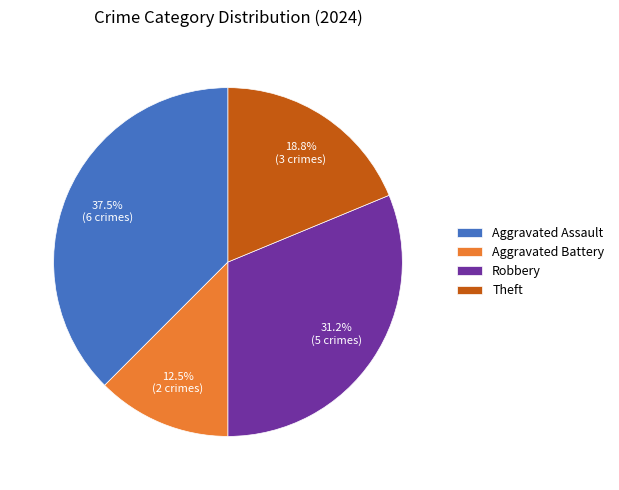

To the nearest percent, what is the difference between the Aggravated Assault and Robbery slice percentages?

6%